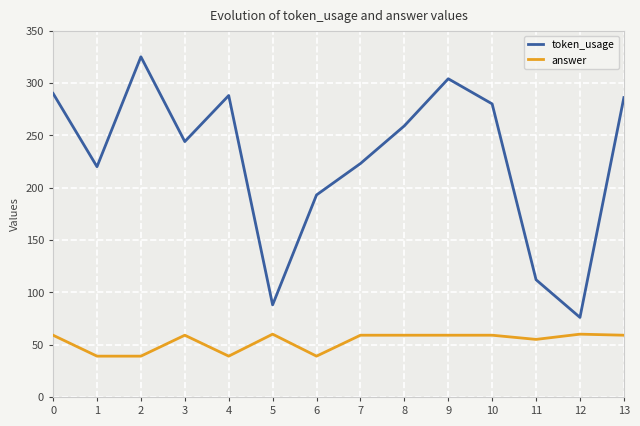

True or false: token_usage has more than 0 points higher than both neighbors.

True